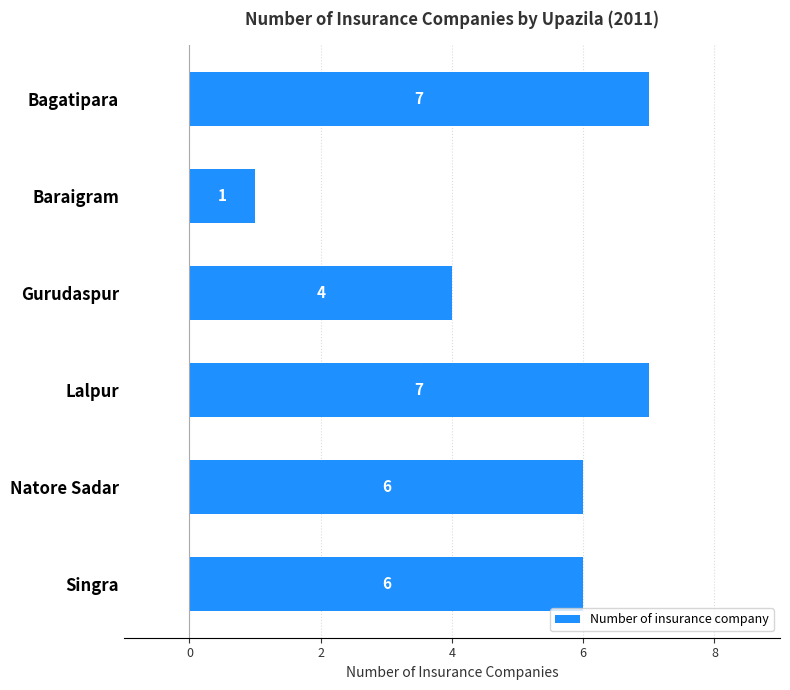

The value at Baraigram is 1. True or false?

True